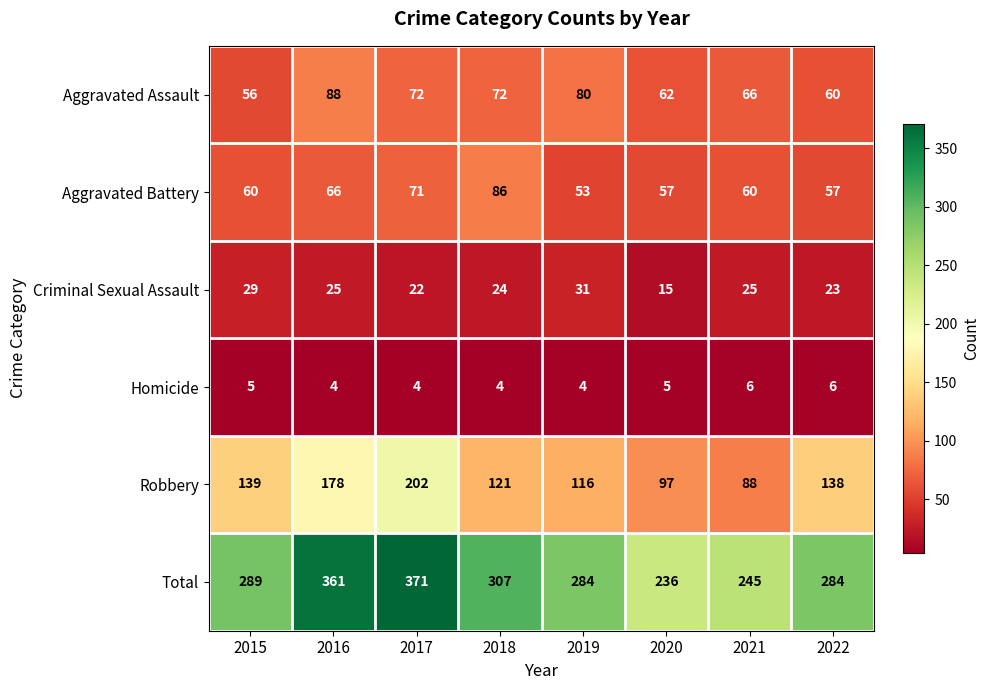

The value of Homicide at 2015 is 5. True or false?

True